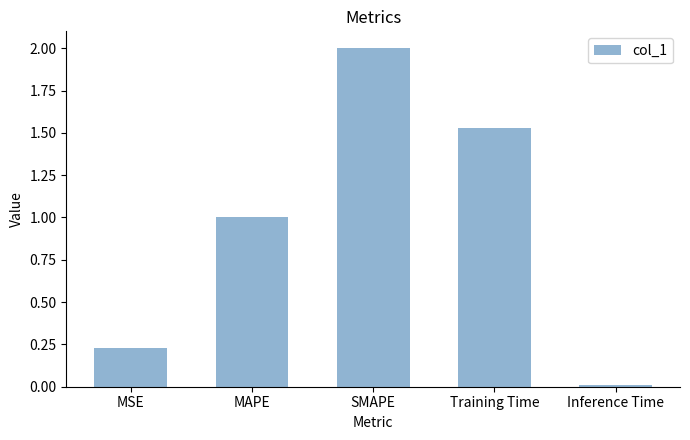

Rank the categories by value from highest to lowest.

SMAPE, Training Time, MAPE, MSE, Inference Time